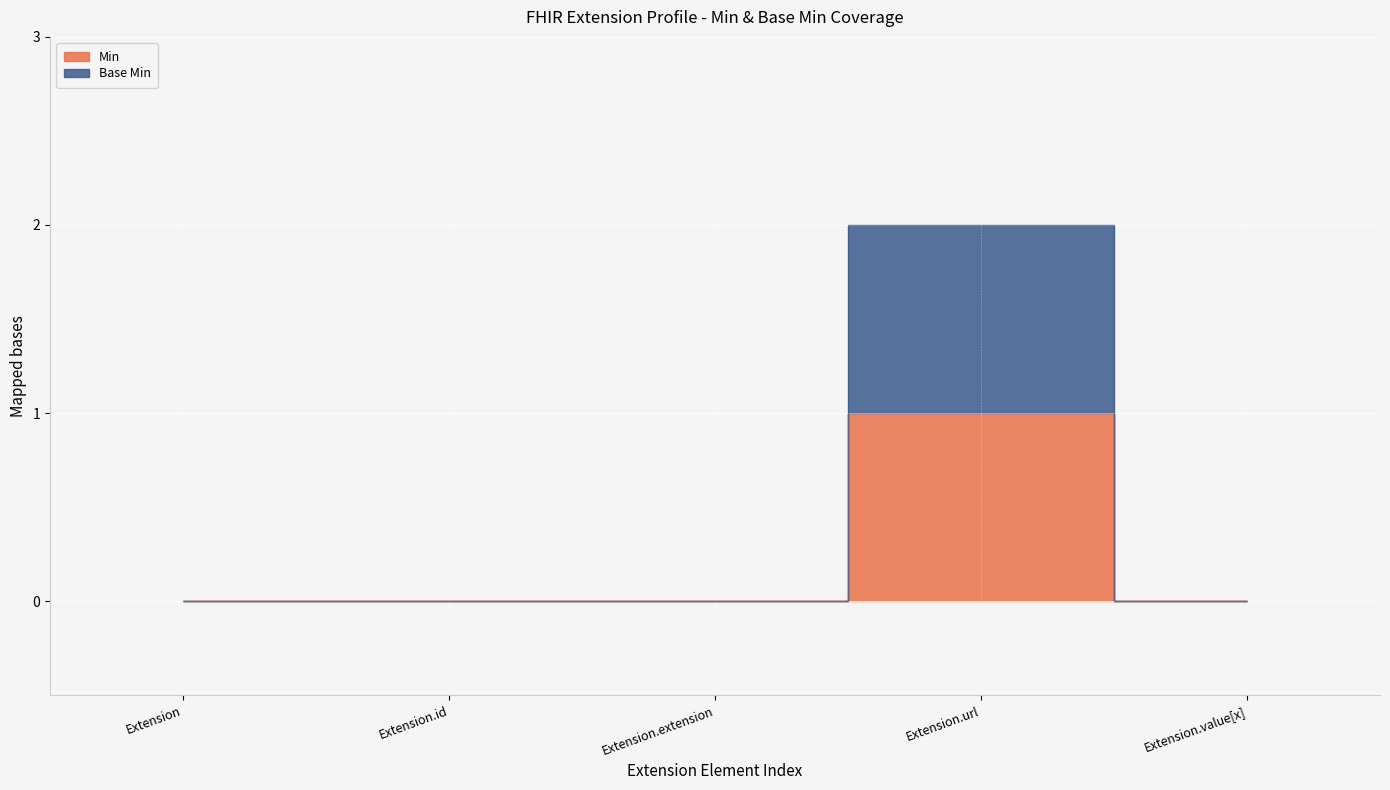

How many interior local peaks does the Base Min series have?

1